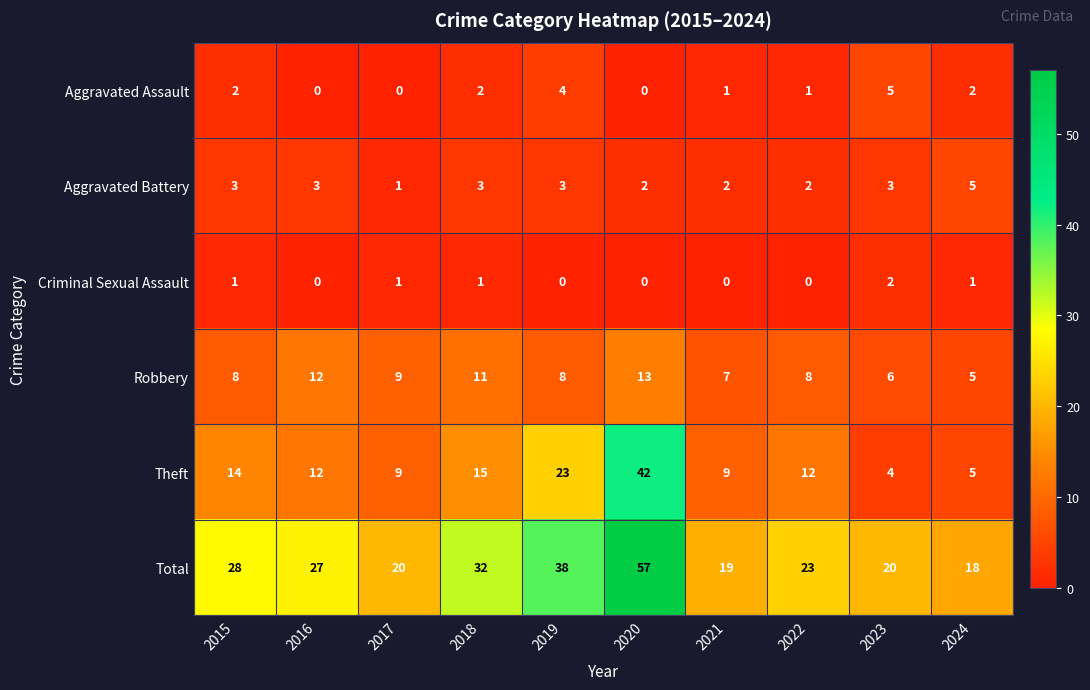

True or false: Aggravated Battery has a value of 3 at 2023.

True